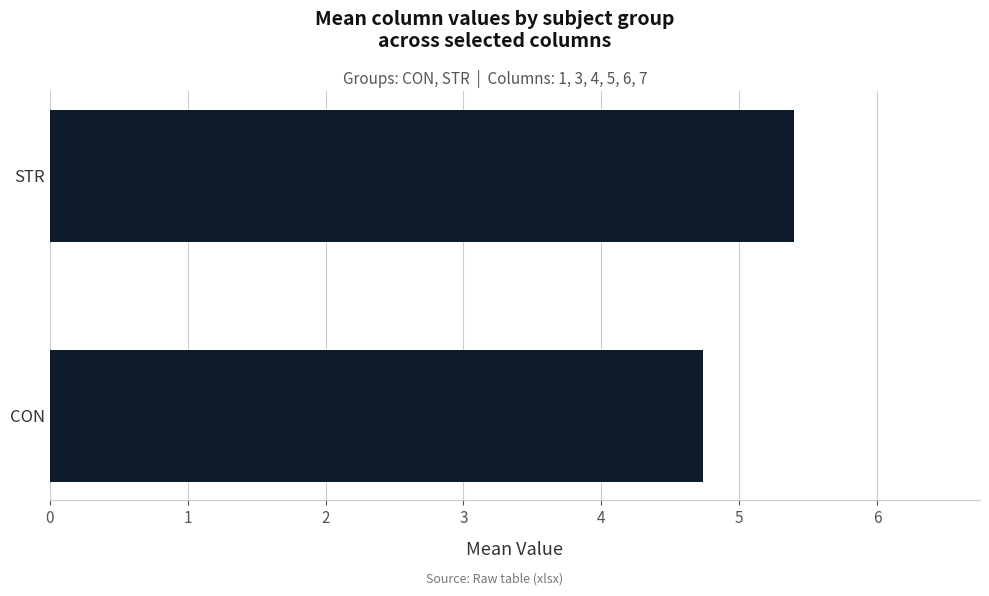

Approximately how many times larger is the value at STR compared to CON?

1.1